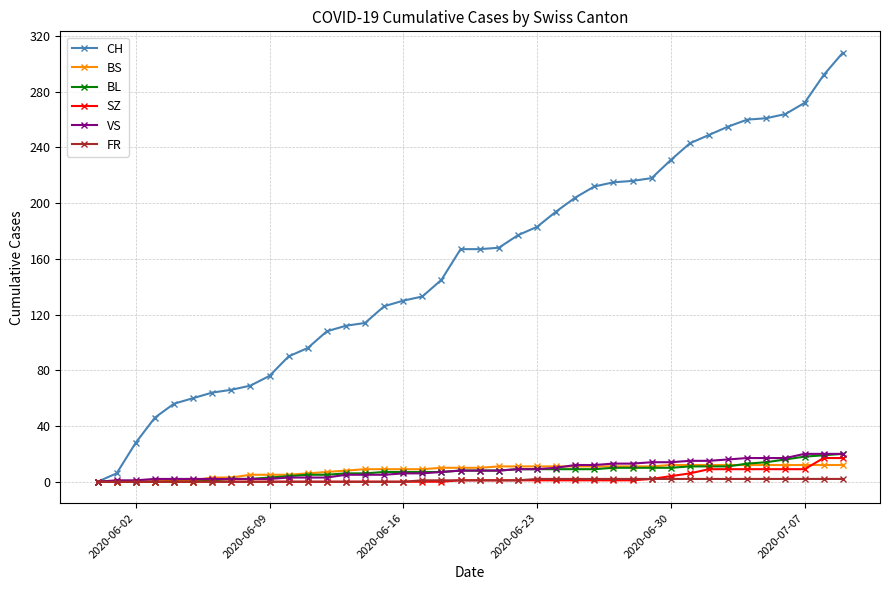

Which series has the widest spread of values?

CH